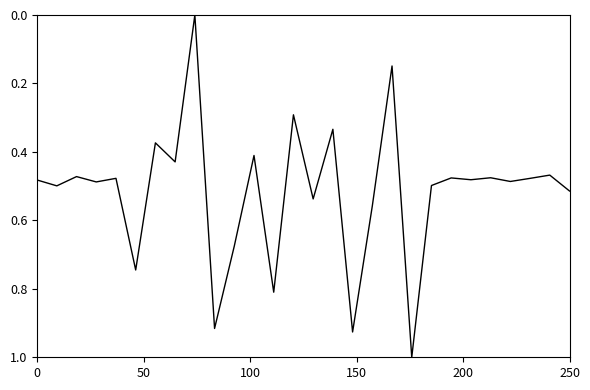

How many positive values are there?

27